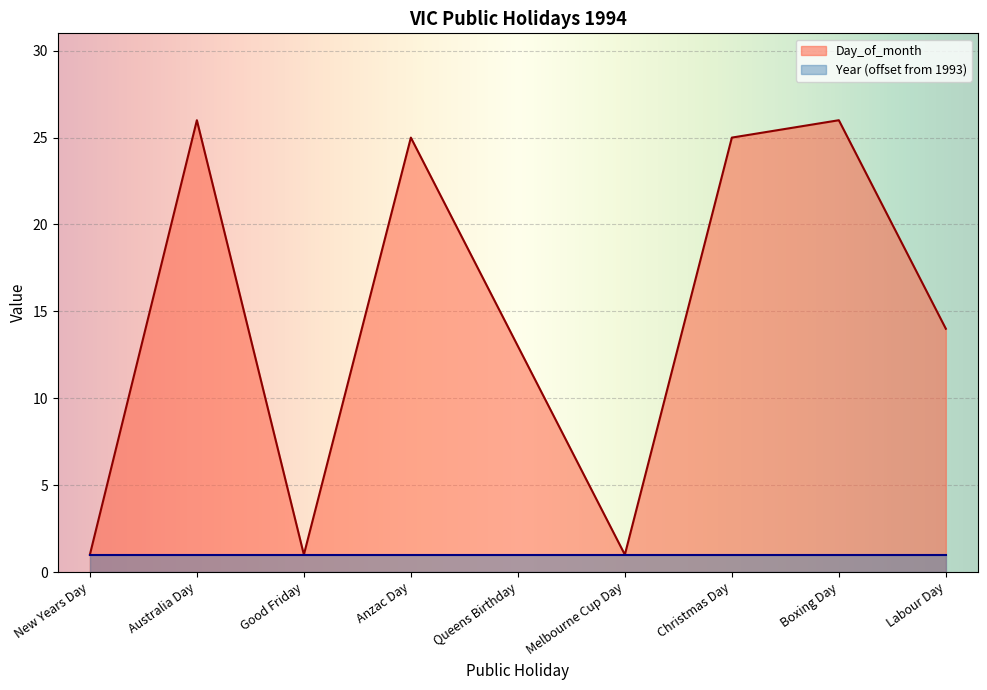

List the labels in order of value, largest first.

Australia Day, Boxing Day, Anzac Day, Christmas Day, Labour Day, Queens Birthday, New Years Day, Good Friday, Melbourne Cup Day